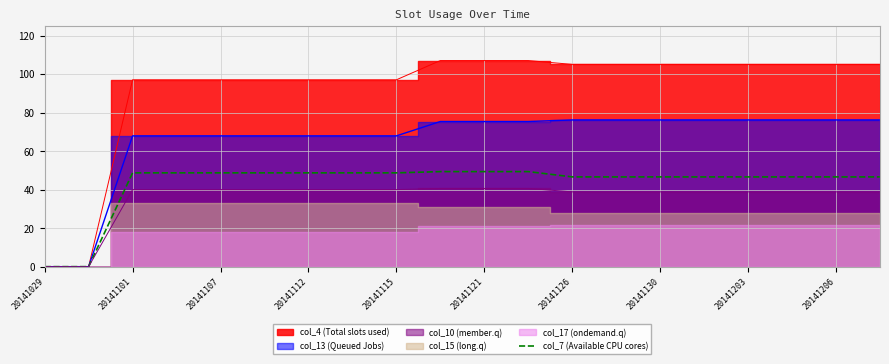

The value of col_7 (Available CPU cores) at 20141126 is 30.0. True or false?

False